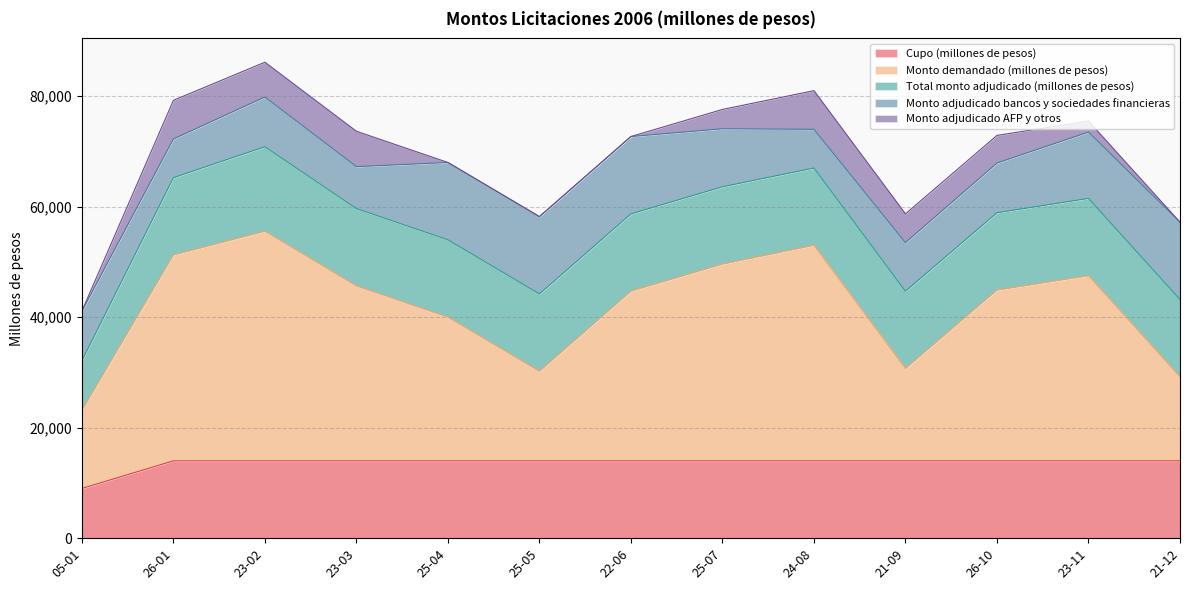

How many interior local valleys does the Monto adjudicado bancos y sociedades financieras series have?

3